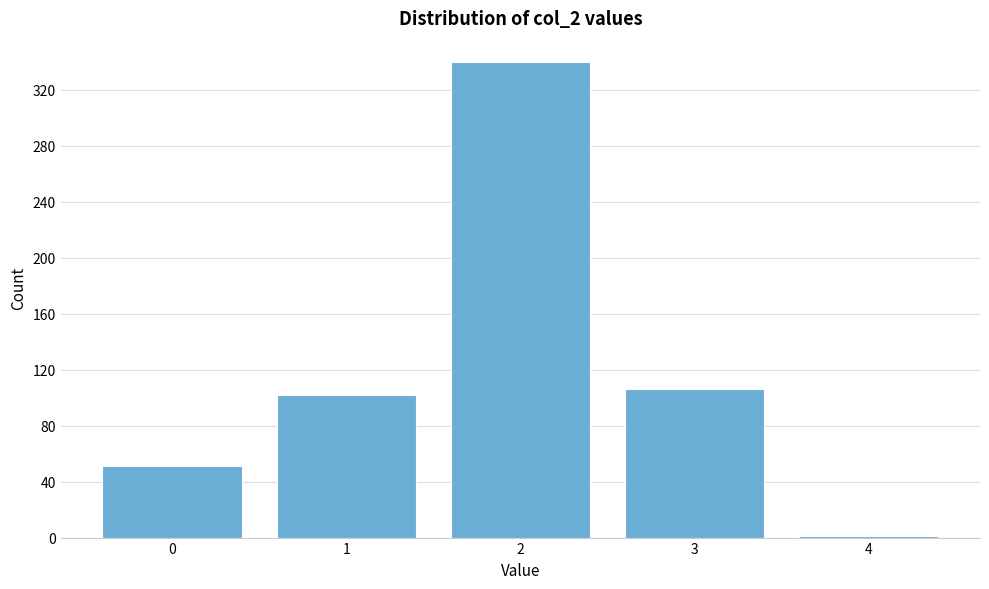

Reading right to left, what are all the values shown in this chart?

4=1	3=106	2=340	1=102	0=51